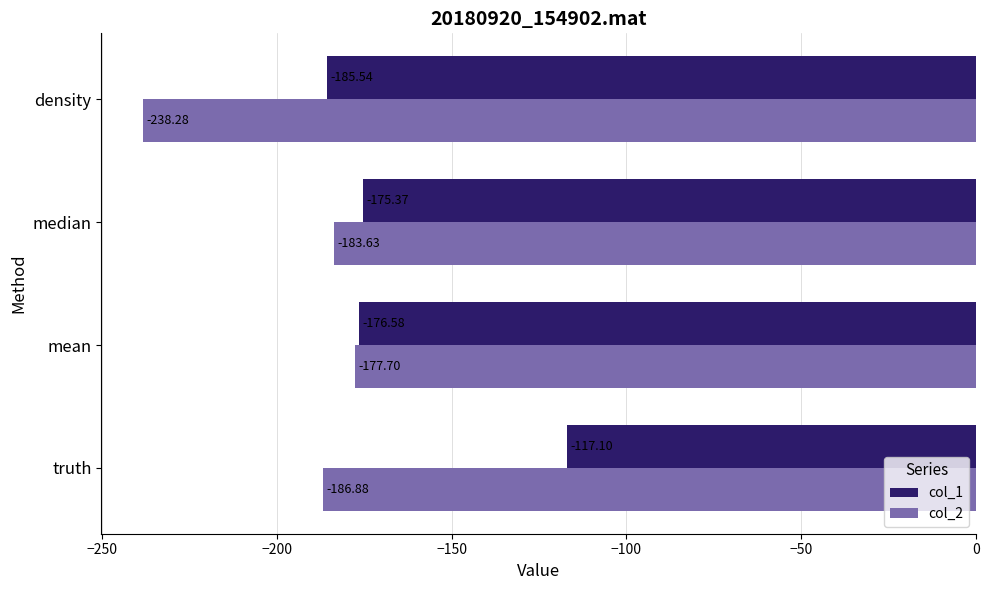

At which label does col_1 reach its peak?

truth